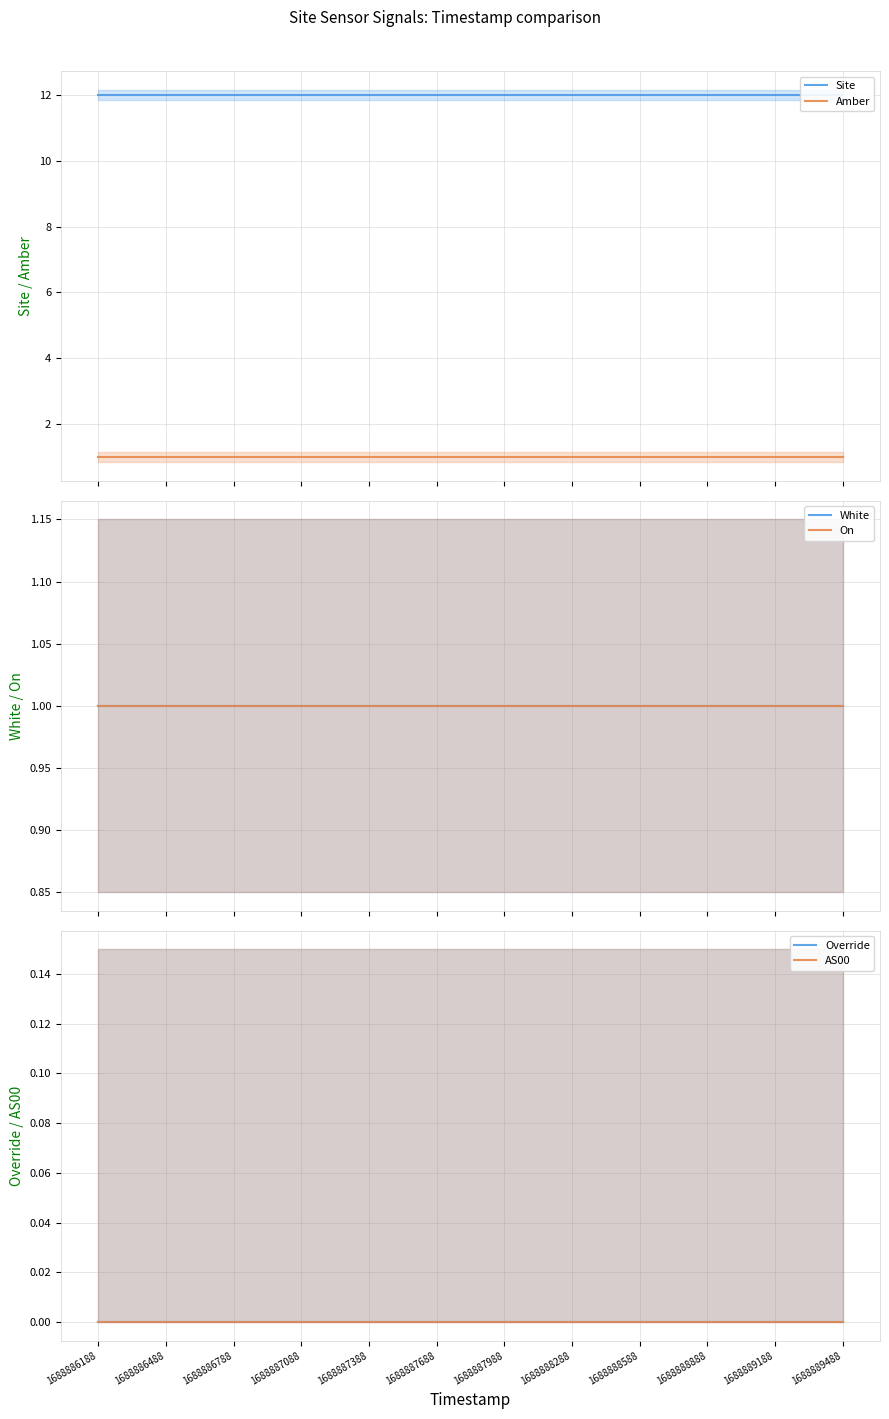

What is the sum of the White values at 1688887988 and 1688887688?

2